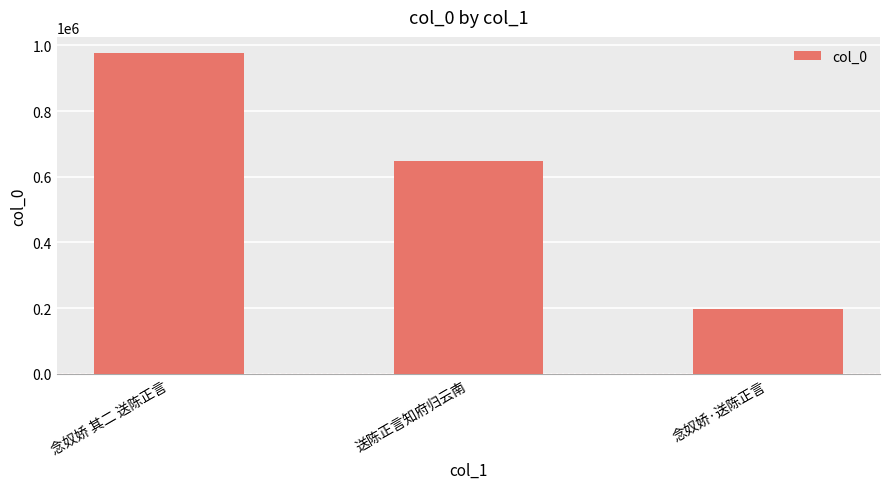

Which has a higher value, 念奴娇·送陈正言 or 送陈正言知府归云南?

送陈正言知府归云南